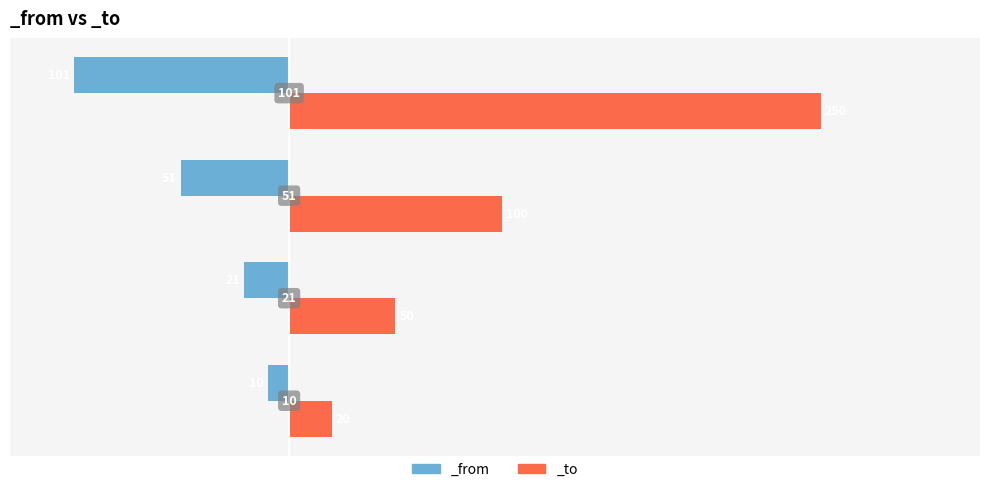

How many values in the _from series exceed -21?

1